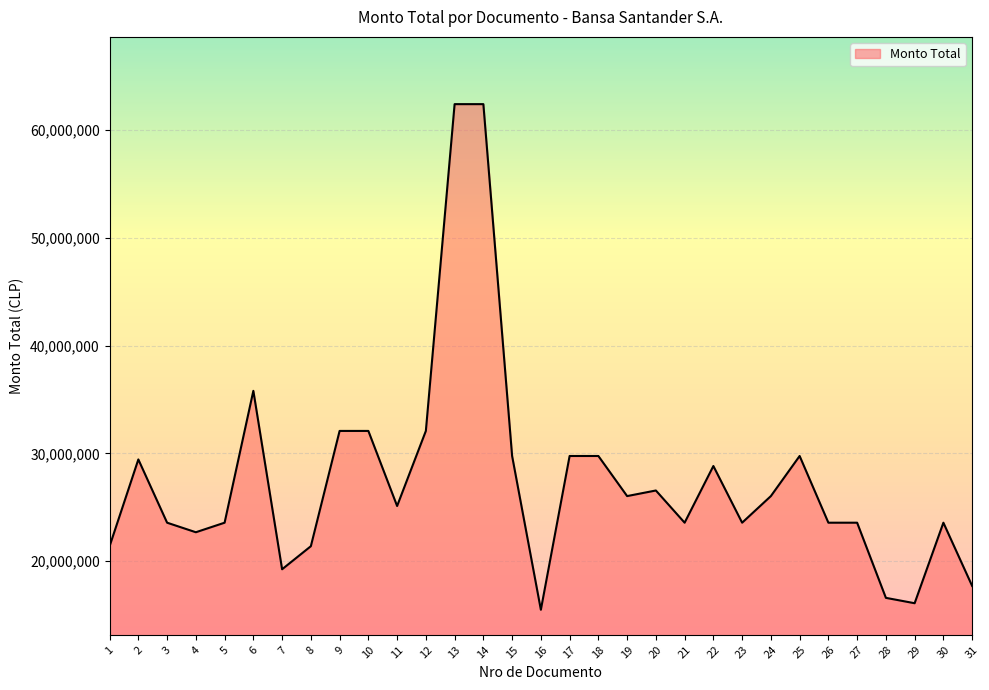

Which has a higher value, 26 or 16?

26